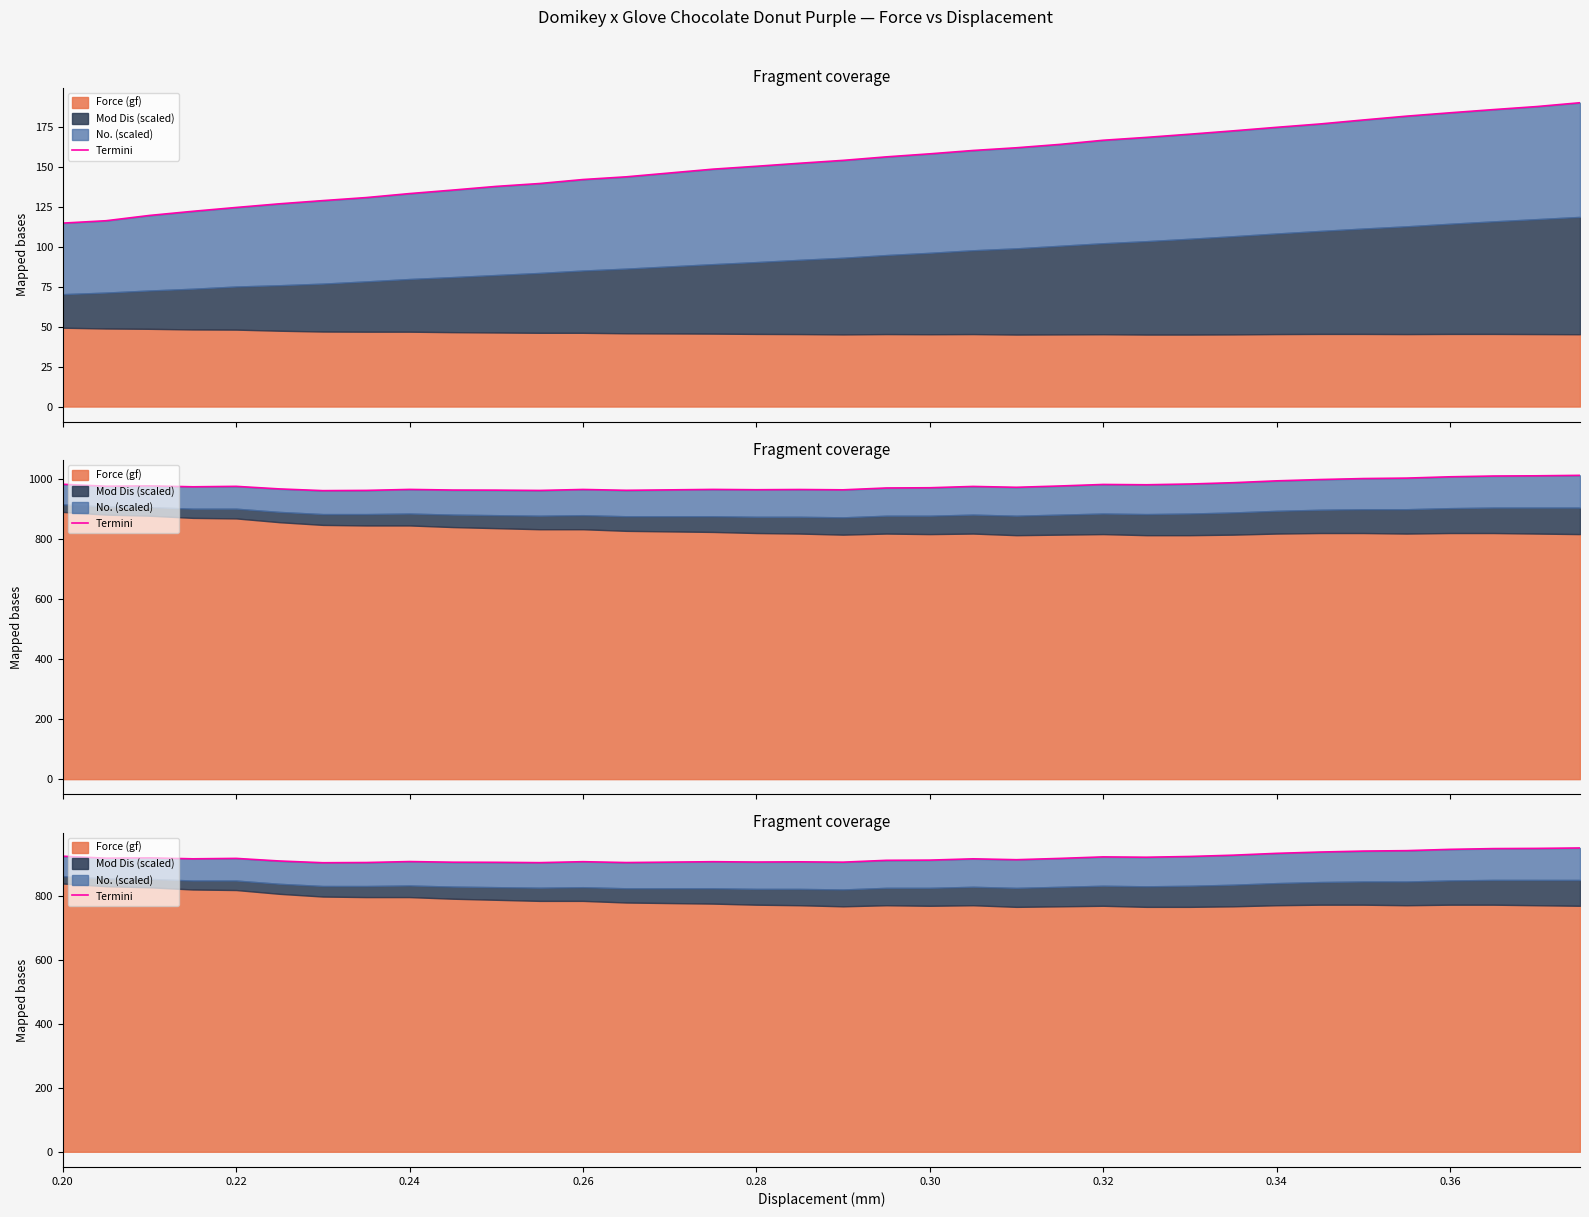

Reading right to left, what are all the values shown in this chart?

951.0	949.7	949.0	946.7	942.6	941.3	938.2	934.2	928.5	924.4	922.1	923.1	918.4	914.3	917.0	913.0	912.4	906.6	907.6	907.0	908.1	906.7	905.3	908.1	905.1	906.1	906.5	908.5	905.4	904.8	910.2	918.4	917.0	920.1	919.0	925.2